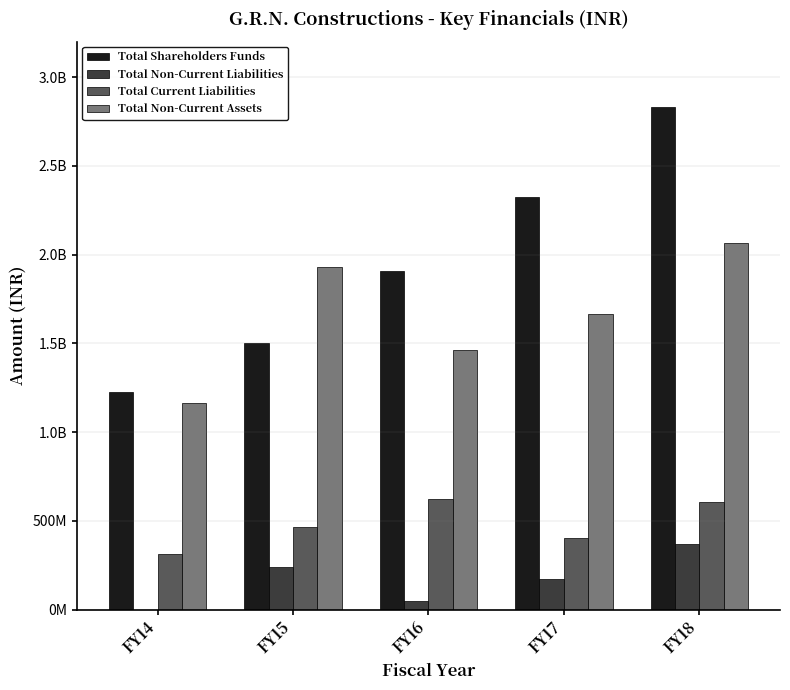

Is the value of Total Shareholders Funds at FY14 greater than the value of Total Current Liabilities at FY15?

Yes